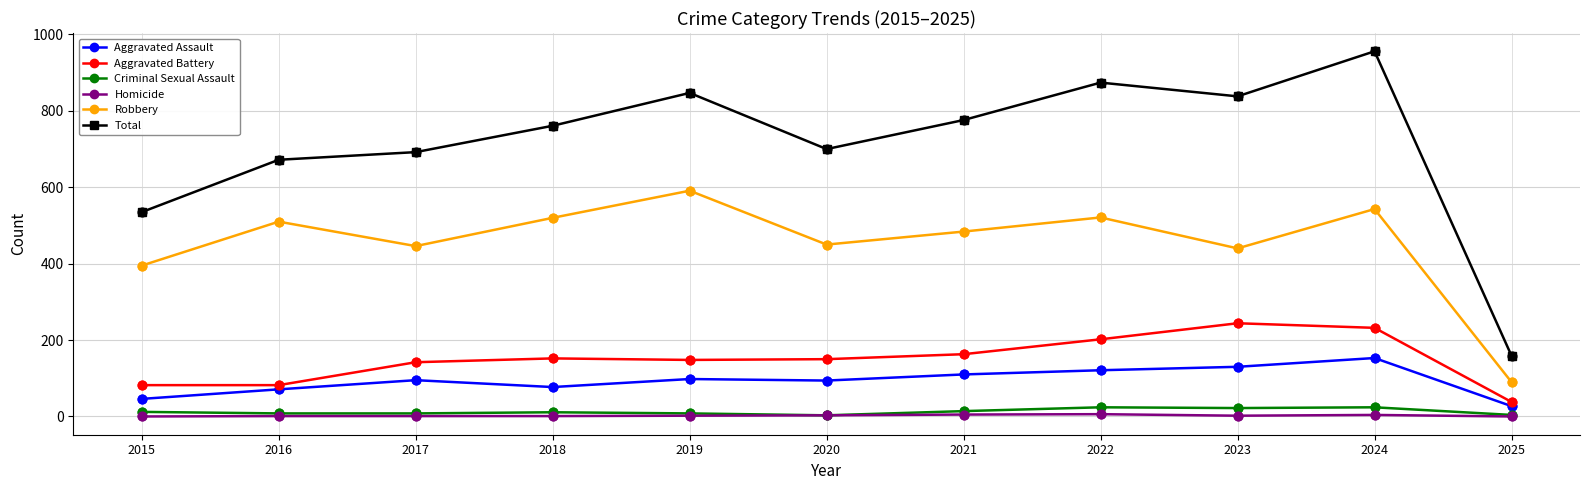

Which series has the largest range (max minus min)?

Total